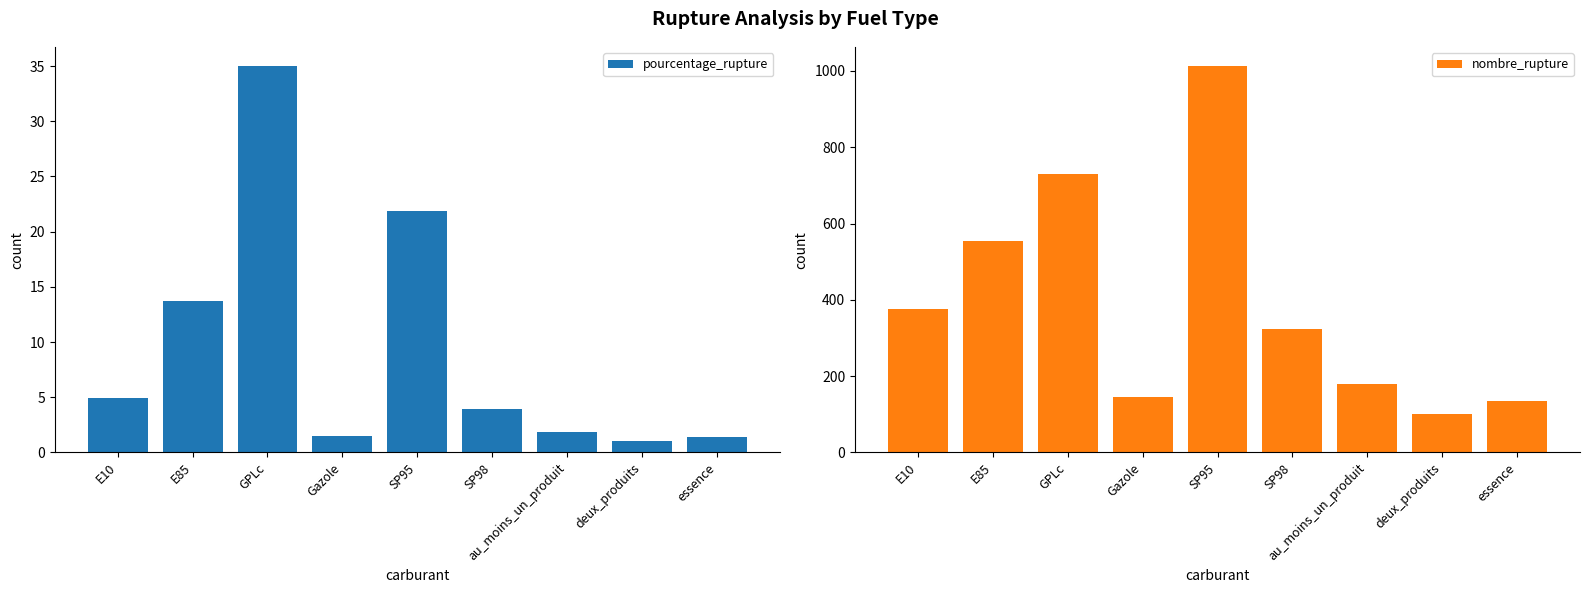

Which series has the largest range (max minus min)?

nombre_rupture